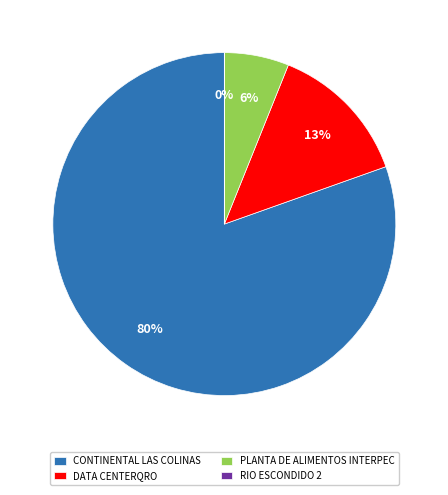

What is the ratio of the value at PLANTA DE ALIMENTOS INTERPEC to the value at CONTINENTAL LAS COLINAS?

0.1